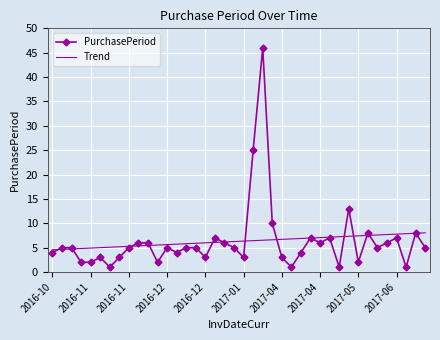

Which series ends up on top after the final intersection of Trend and PurchasePeriod?

Trend